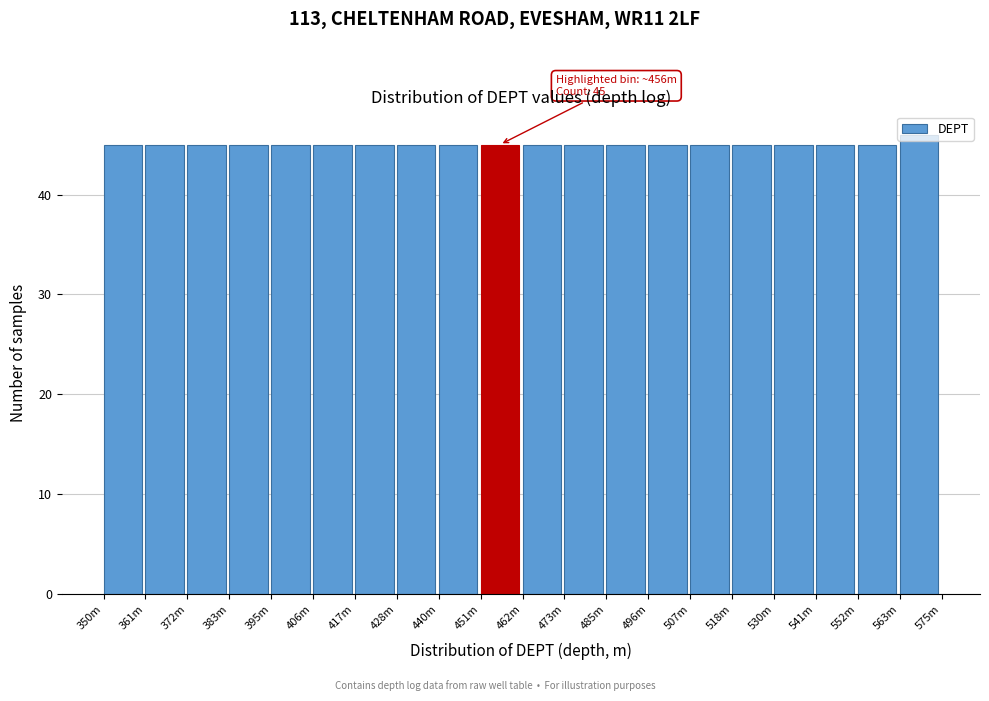

What is the average value?

45